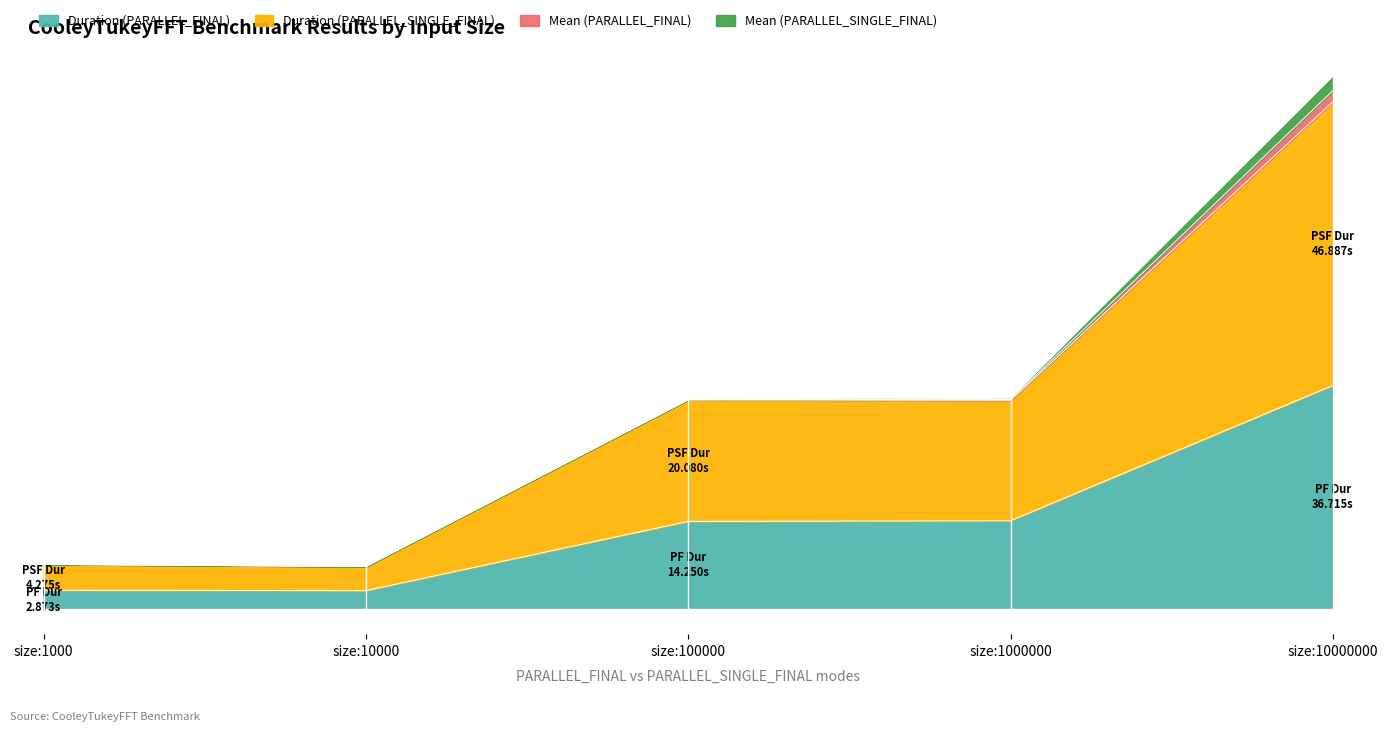

Which series has the largest range (max minus min)?

Duration (PARALLEL_SINGLE_FINAL)